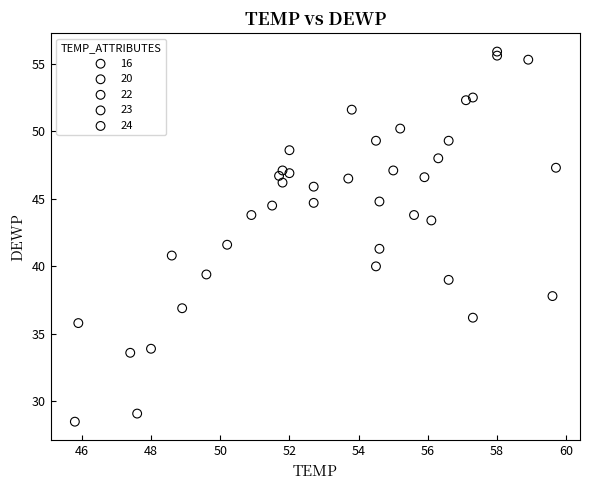

Which series contains the highest Y value?

24